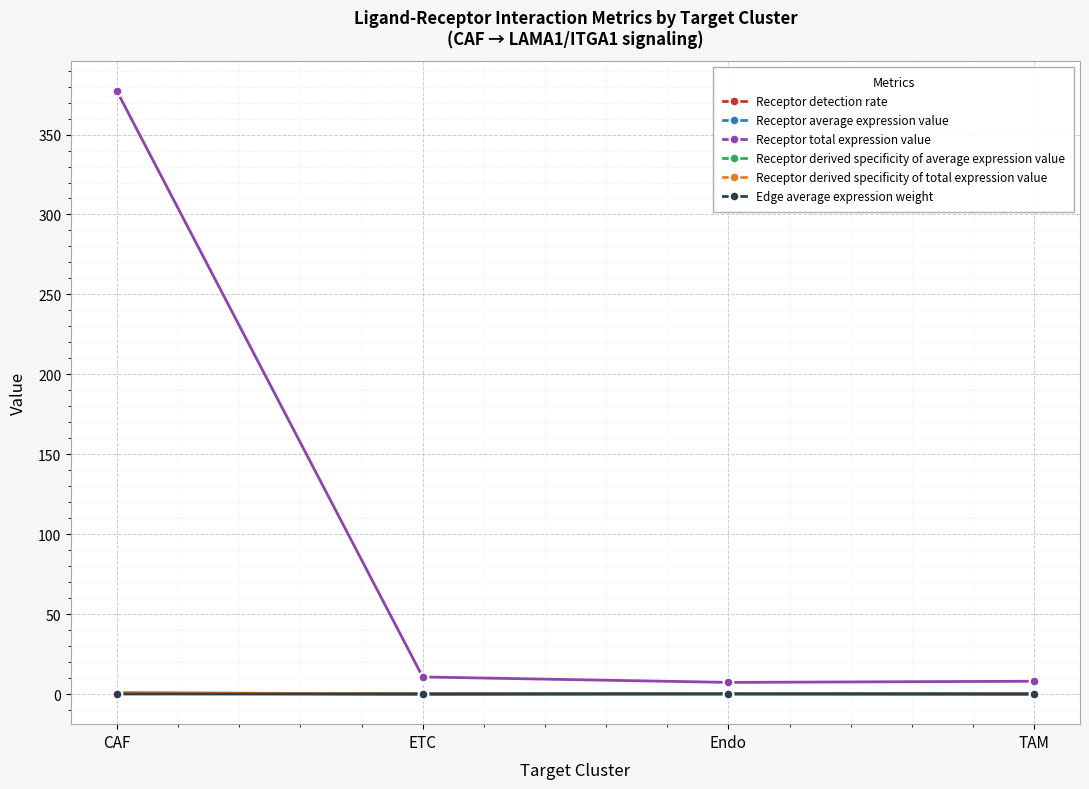

Which series has the widest spread of values?

Receptor total expression value